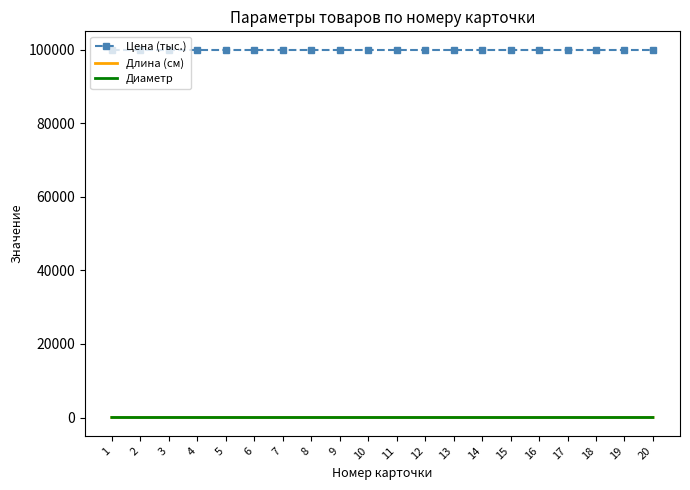

Which series has the widest spread of values?

Длина (см)